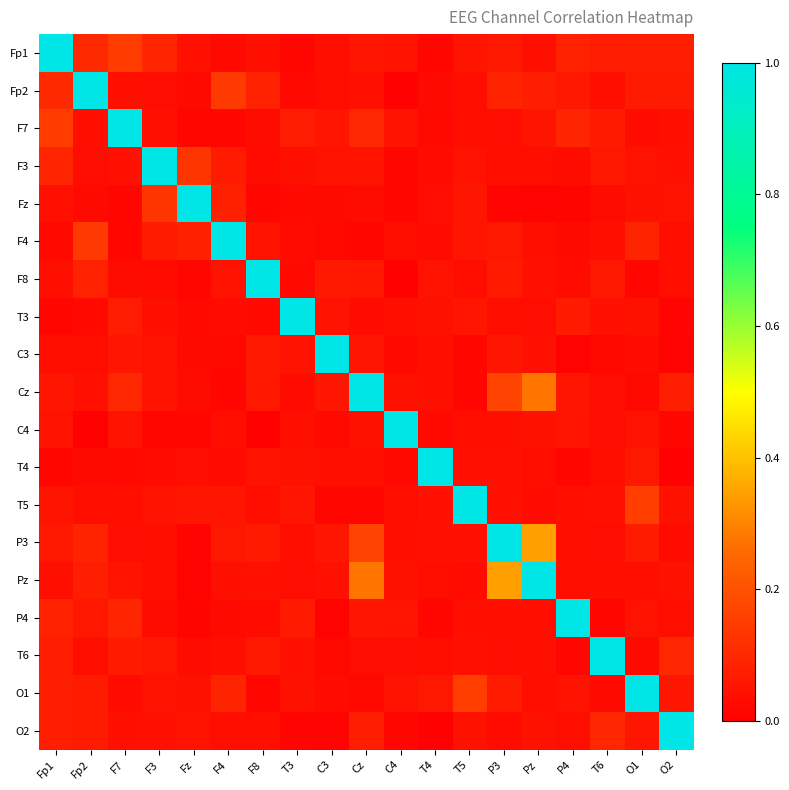

What is the total value across all series at T5?

1.8